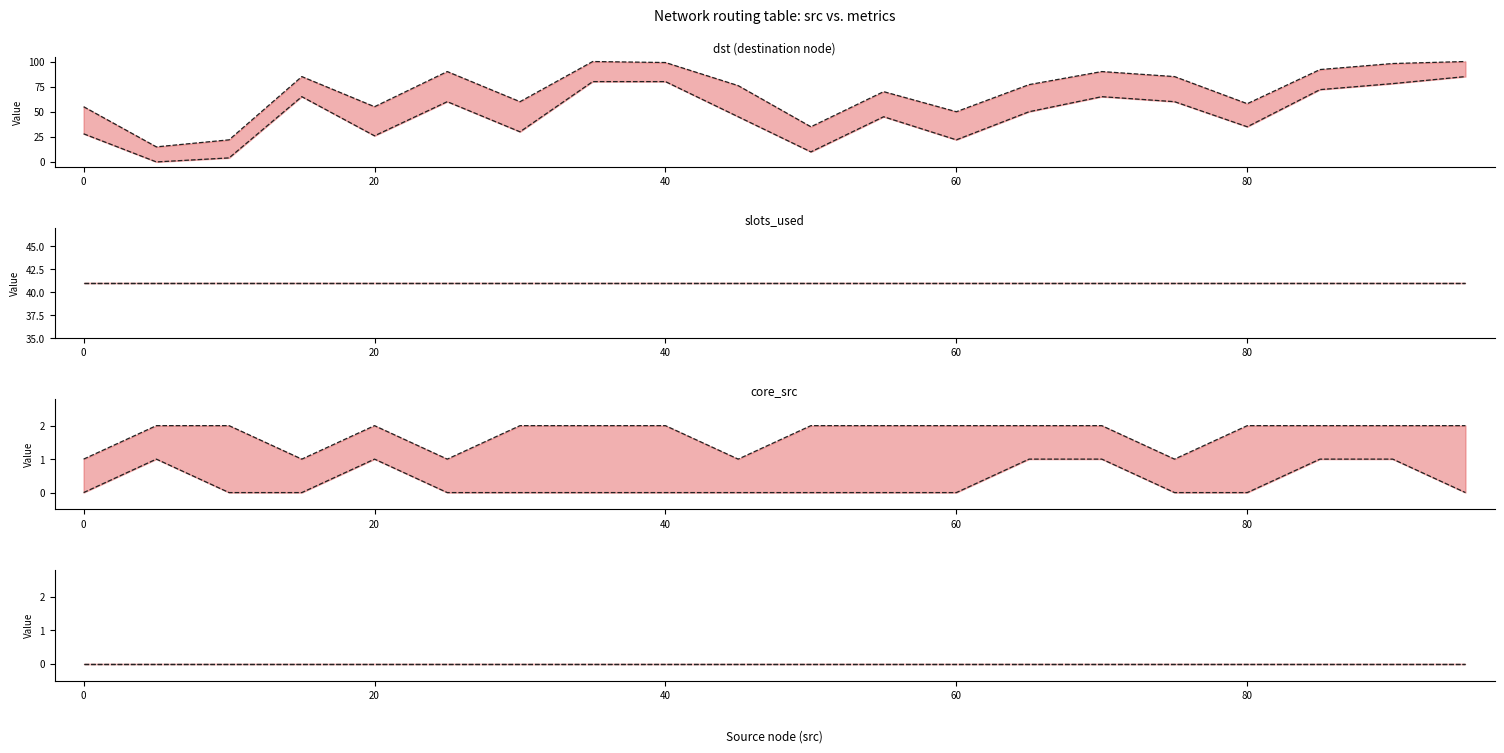

At how many categories does at least one series exceed 3?

20